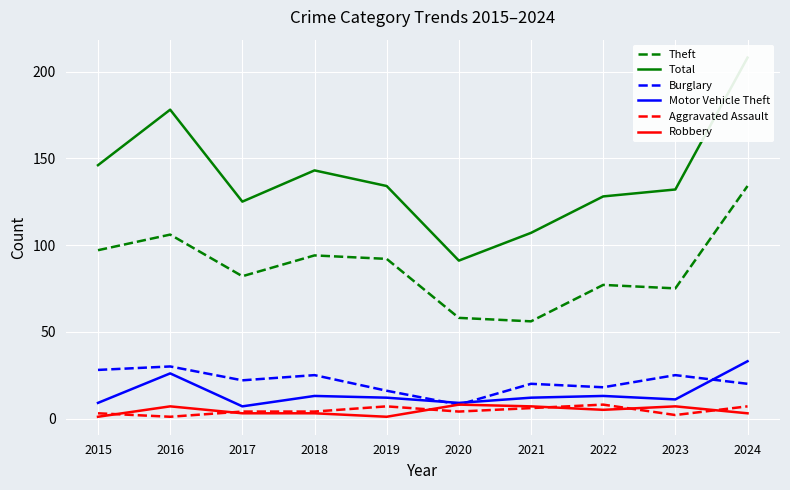

What are all the series names shown in the legend?

Theft, Total, Burglary, Motor Vehicle Theft, Aggravated Assault, Robbery